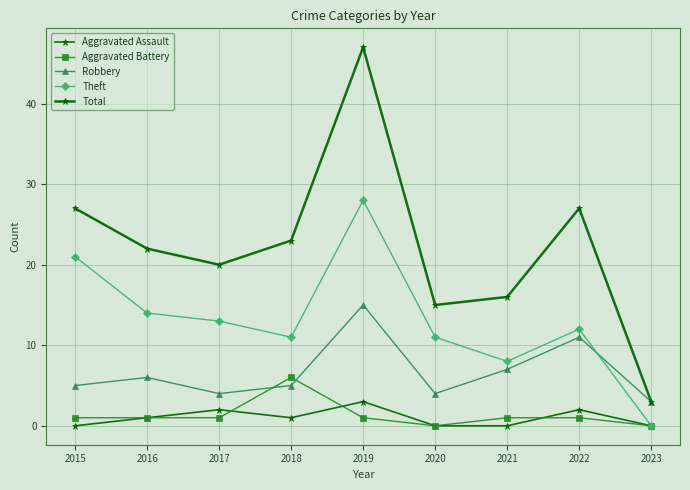

How many series are shown in this chart?

5